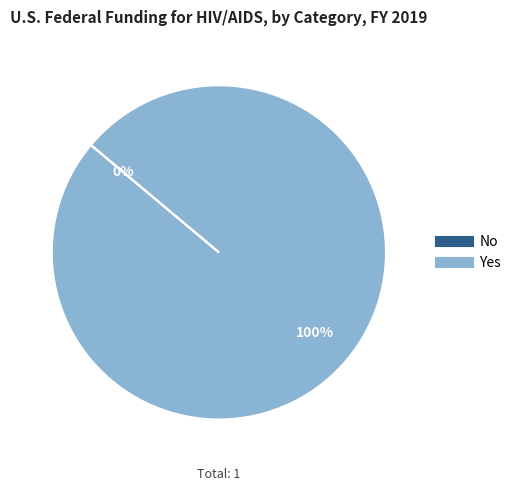

Which category accounts for the majority?

Yes